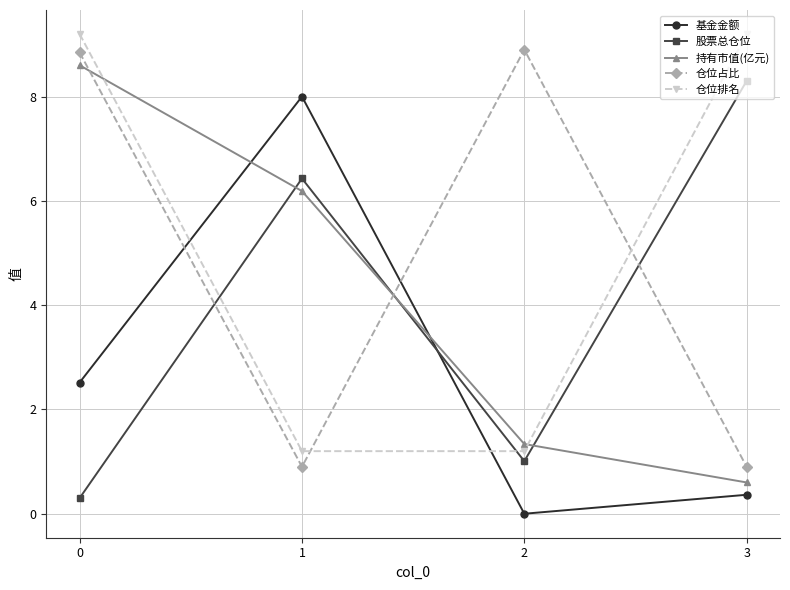

What is the difference between the second highest and second lowest values in the 基金金额 series?

2.2